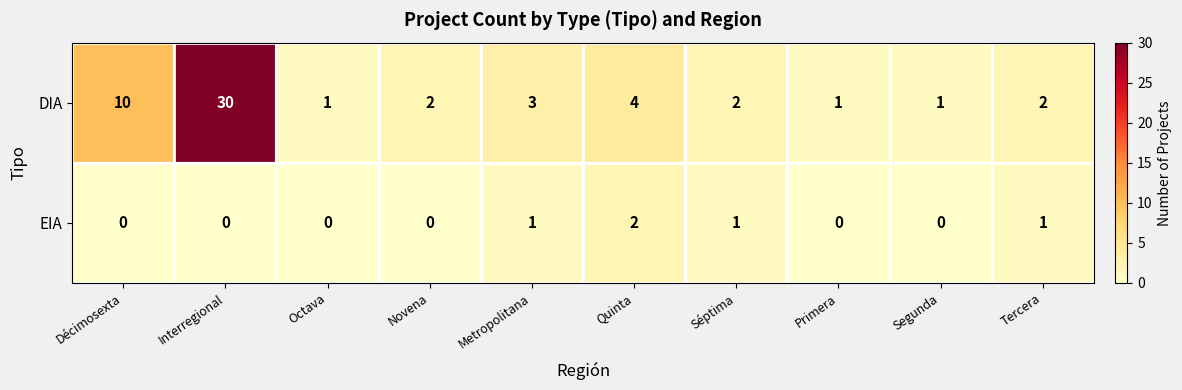

Count the EIA values in the range 0 to 1.

9